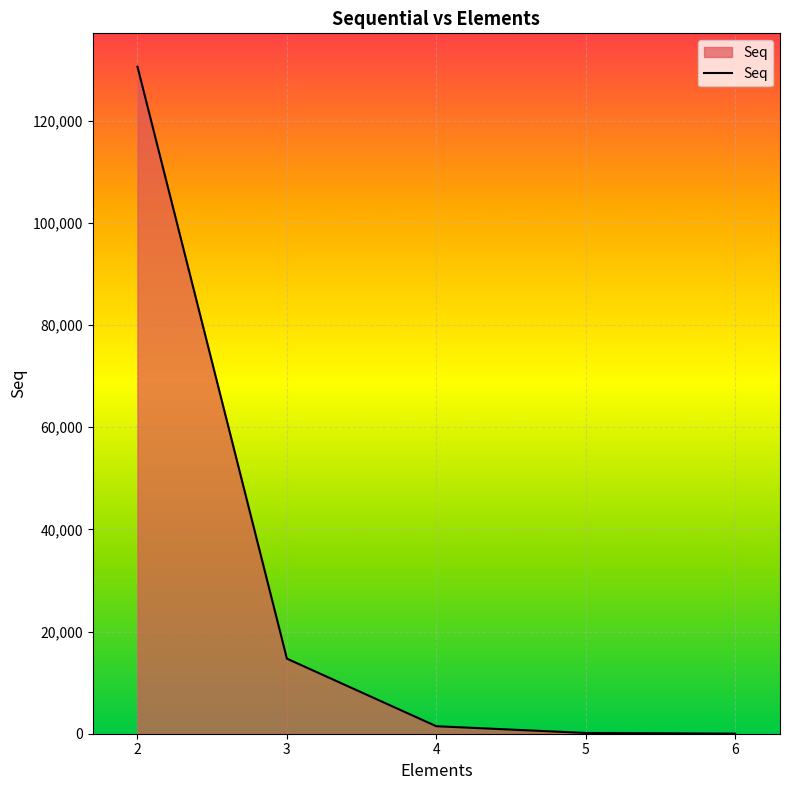

How many distinct data groups are displayed?

1